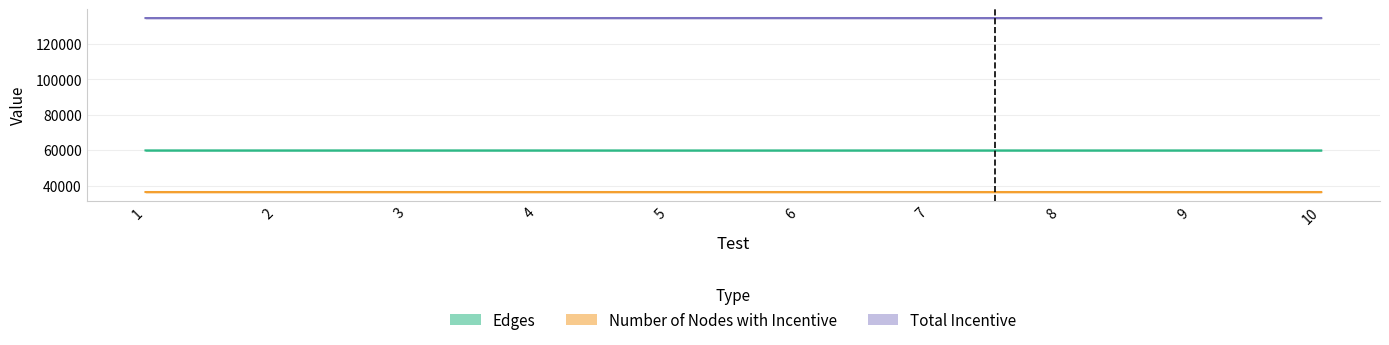

True or false: Number of Nodes with Incentive and Total Incentive cross at least once.

False